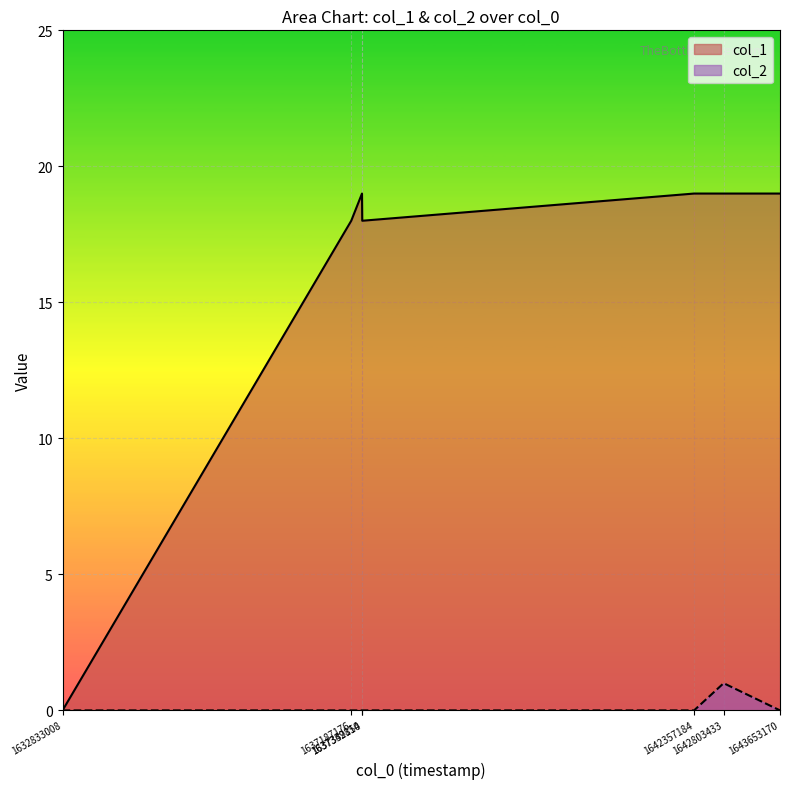

List the series in order of their peak value, highest first.

col_1, col_2